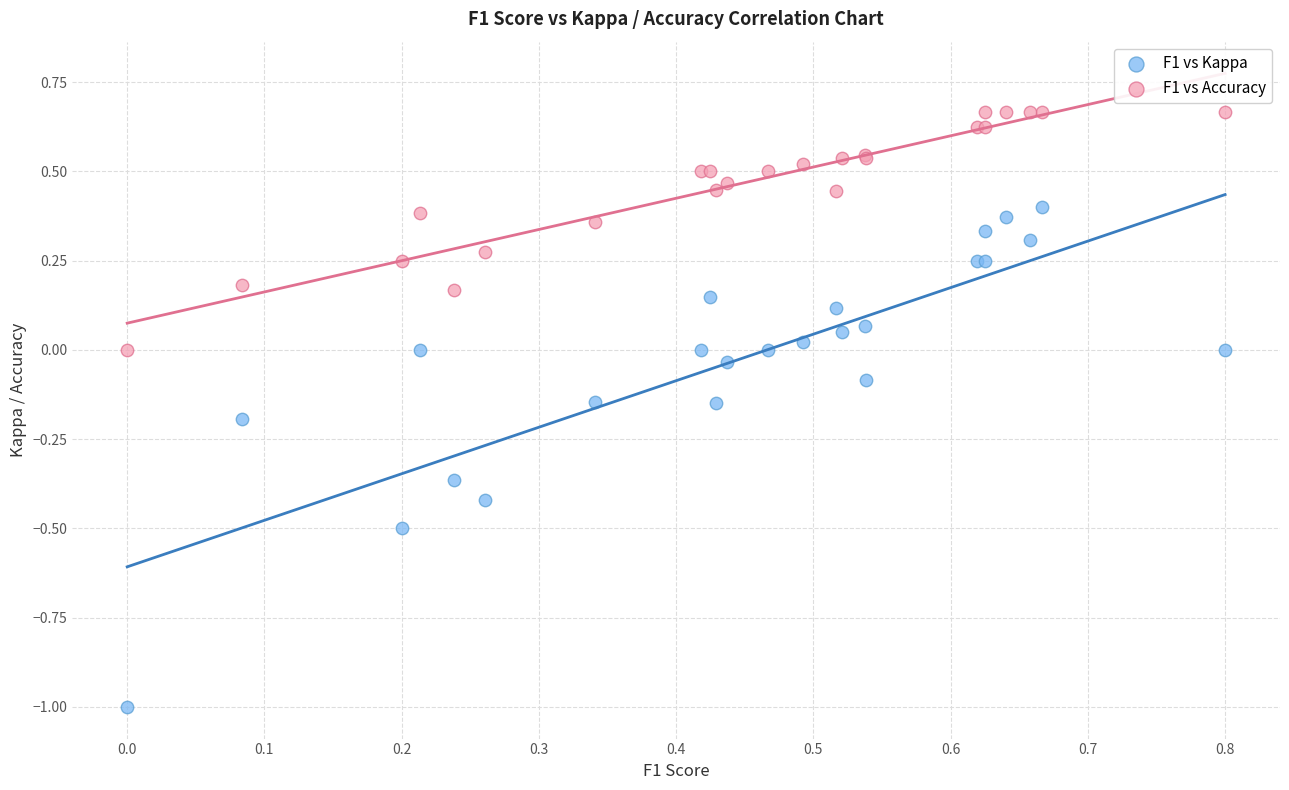

Which series reaches the minimum Y coordinate?

F1 vs Kappa